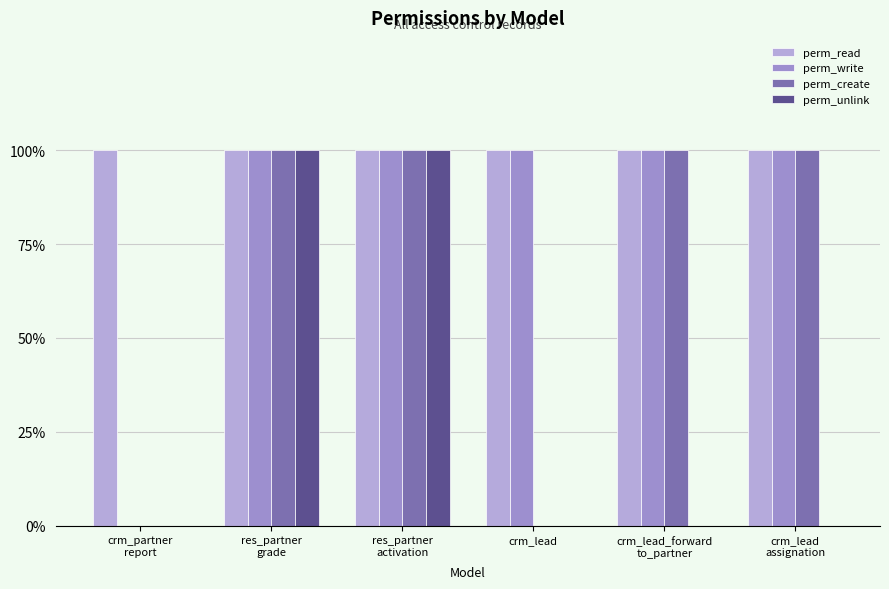

Are the bars grouped side by side (vs. stacked)?

Yes